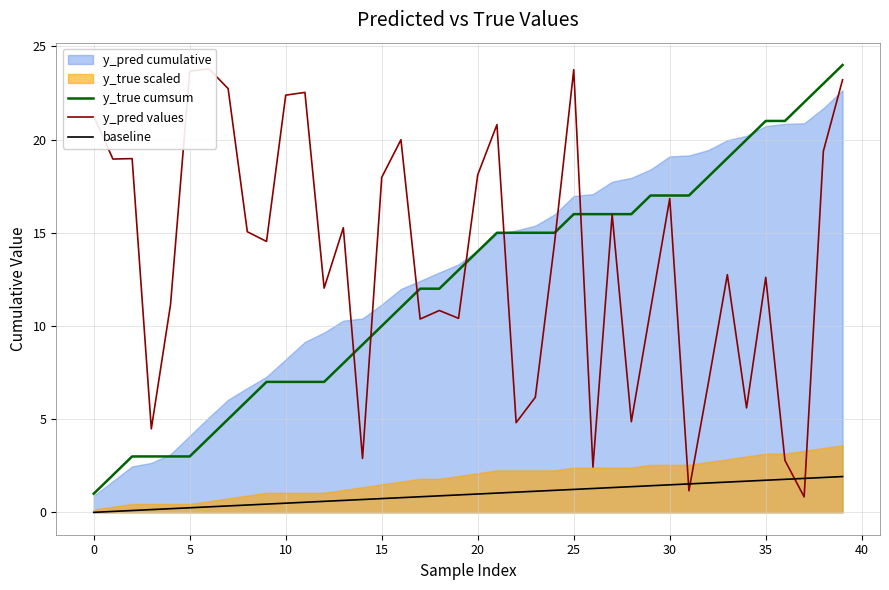

True or false: baseline and y_true cumsum cross at least once.

False